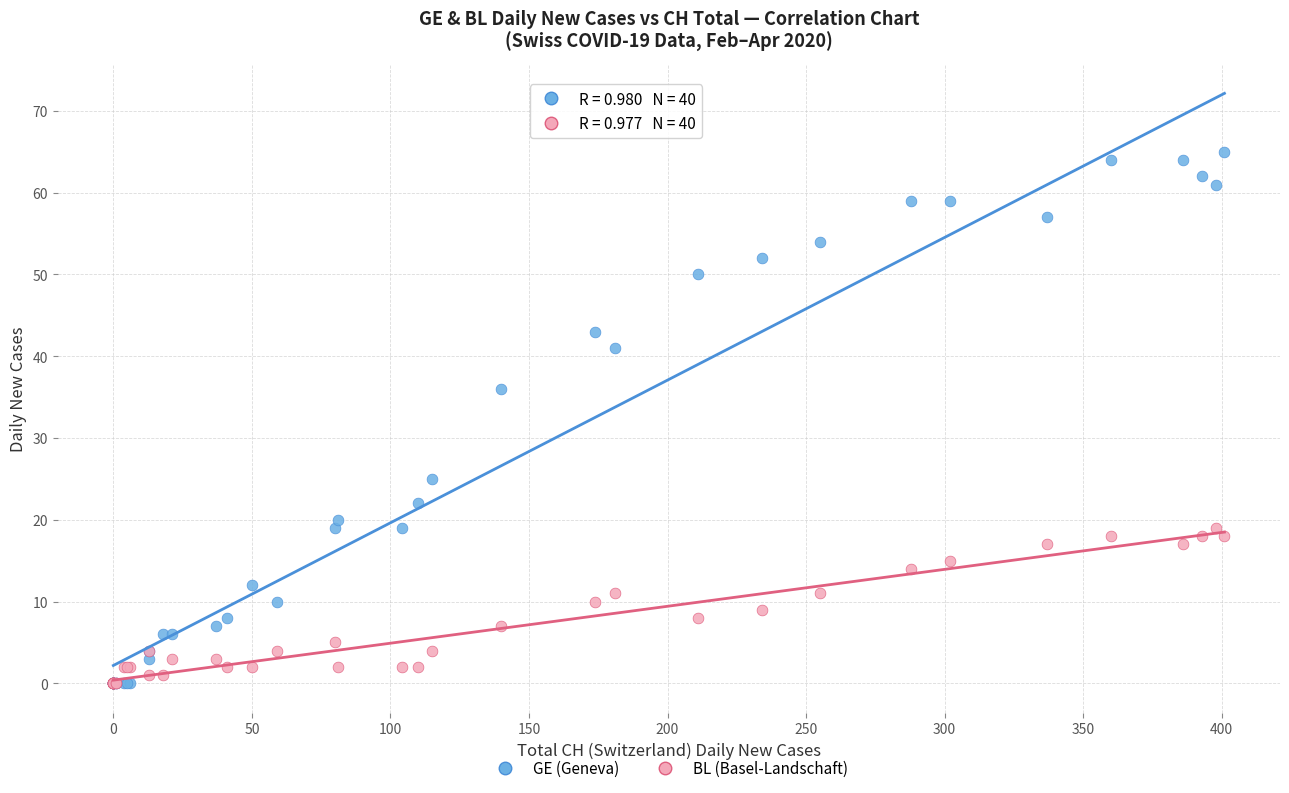

Across all series, what Y value is closest to 32?

36